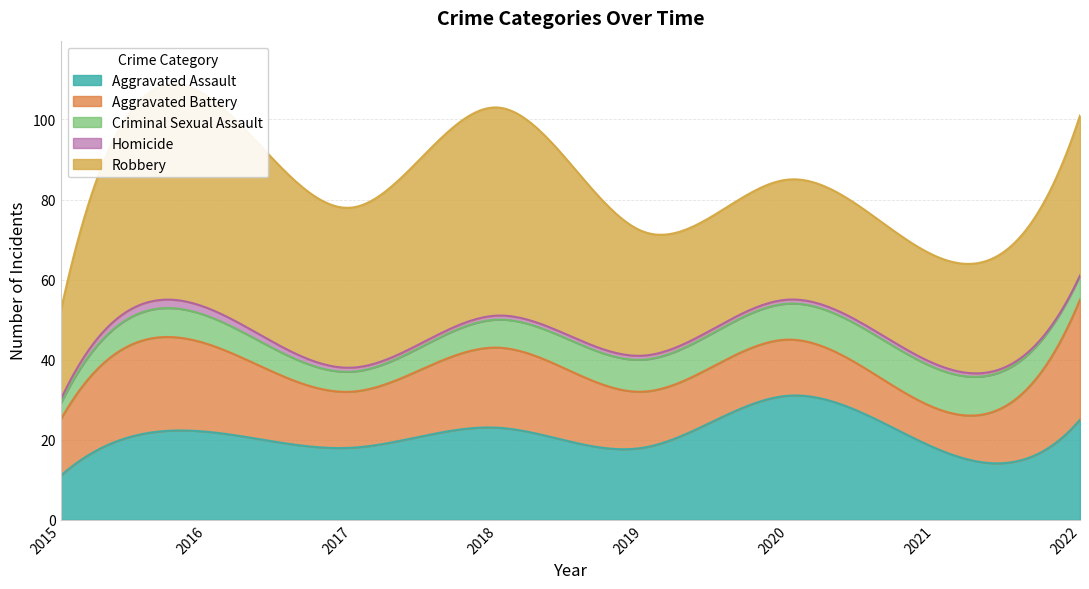

What is the difference between the maximum and minimum values in the Homicide series?

2